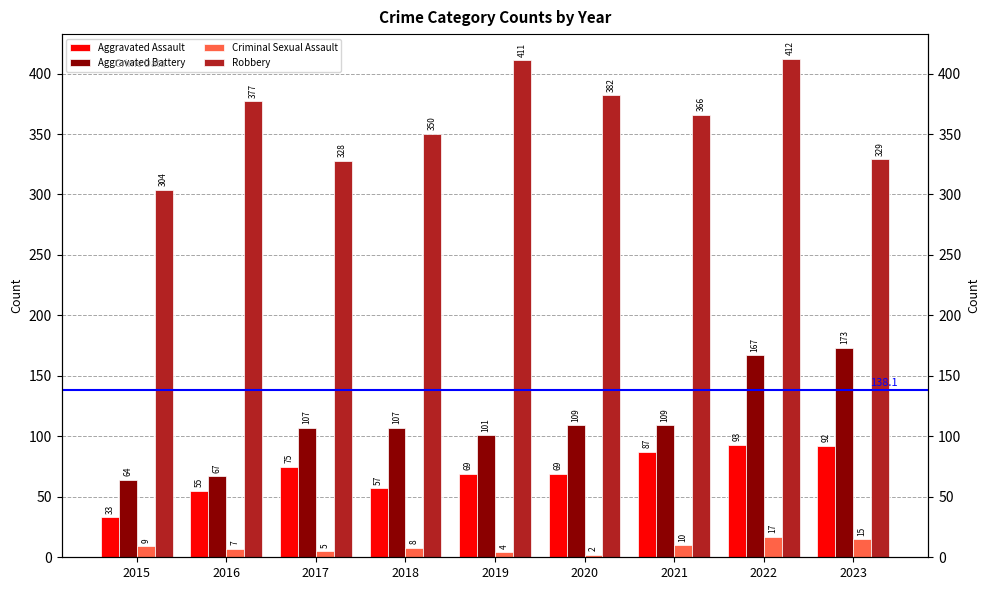

List the labels in order of Robbery value, largest first.

2022, 2019, 2020, 2016, 2021, 2018, 2023, 2017, 2015